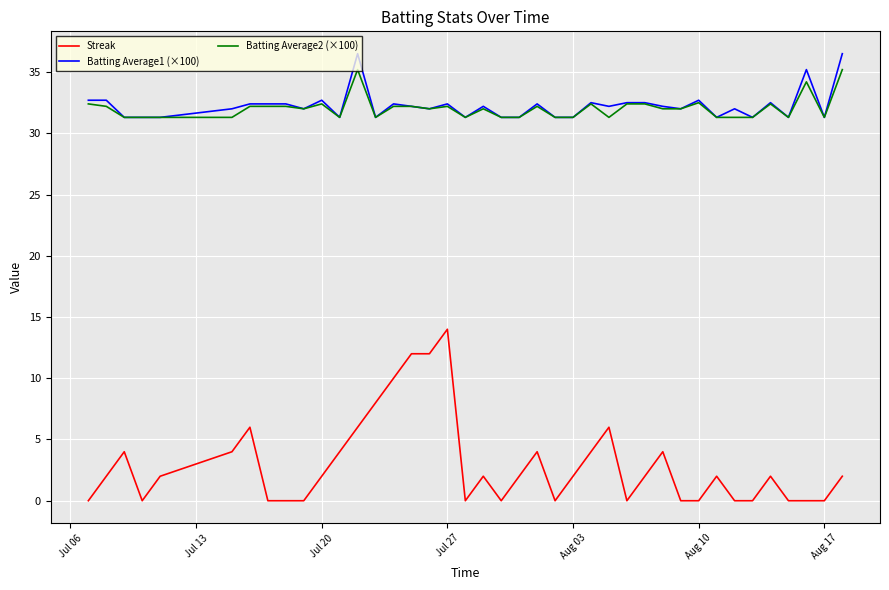

Does the chart have visible grid lines?

Yes